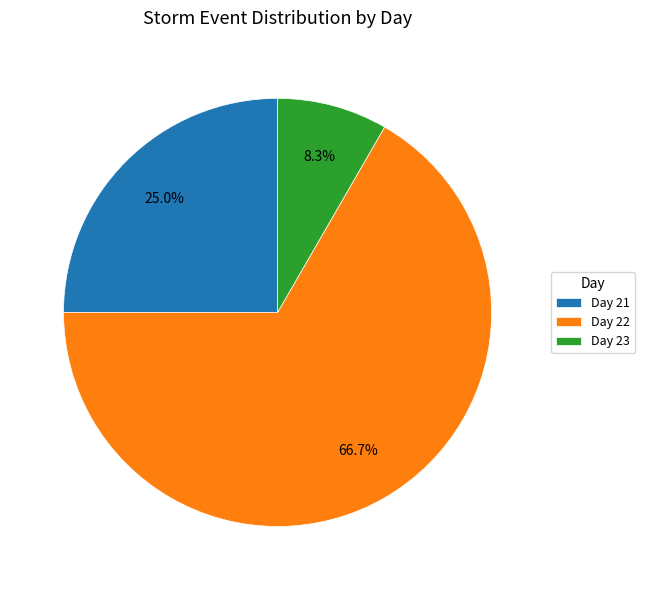

To the nearest percent, what is the combined percentage of Day 23 and Day 21?

33%